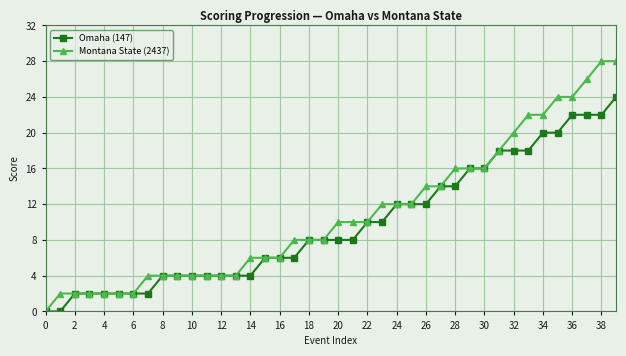

Count the number of categories in the chart.

40